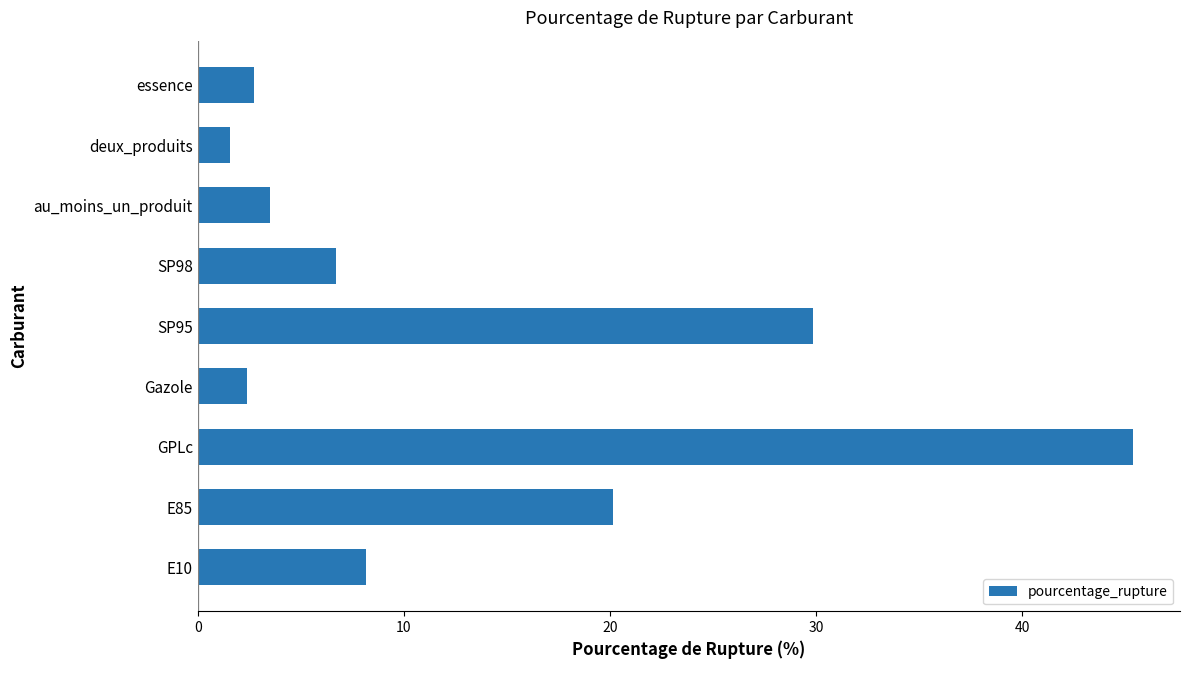

Is it true that the value at deux_produits is 1.6?

True